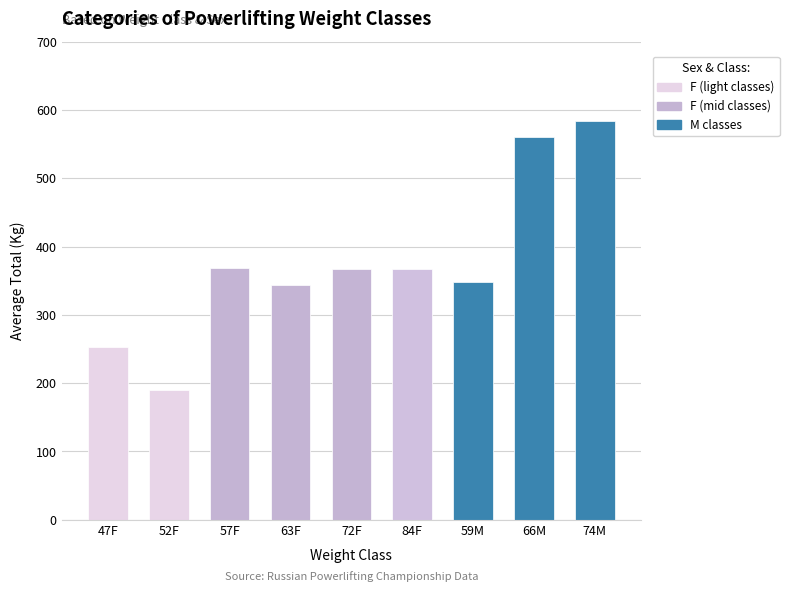

Does the chart contain any negative values?

No